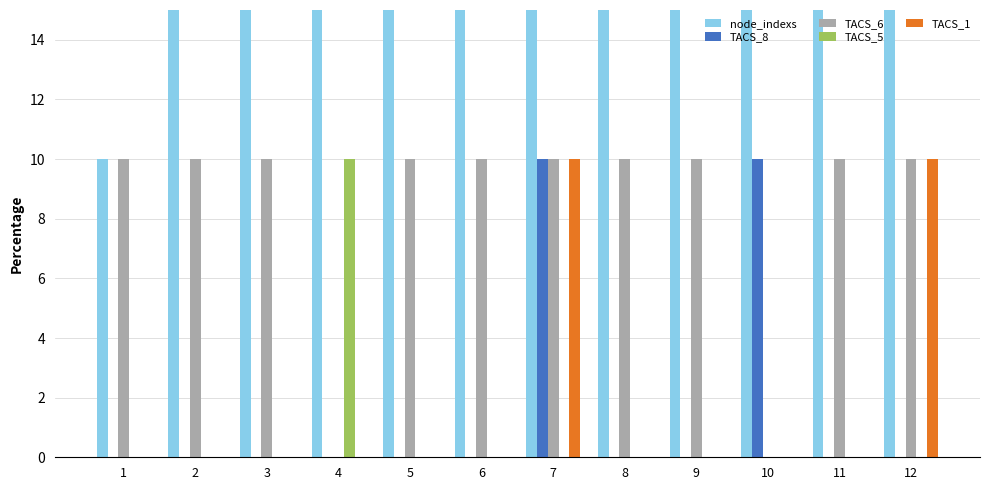

What is the total value across all series at 12?

140